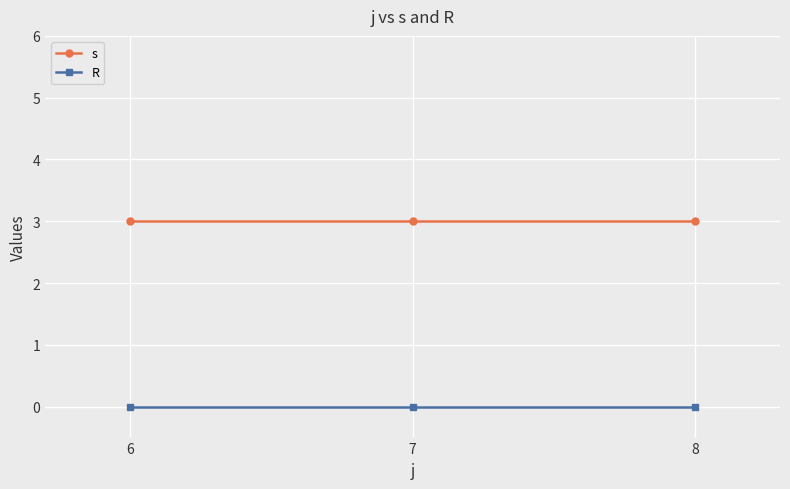

Reading left to right, list all the values displayed in this chart.

s: 6=3	7=3	8=3
R: 6=0	7=0	8=0